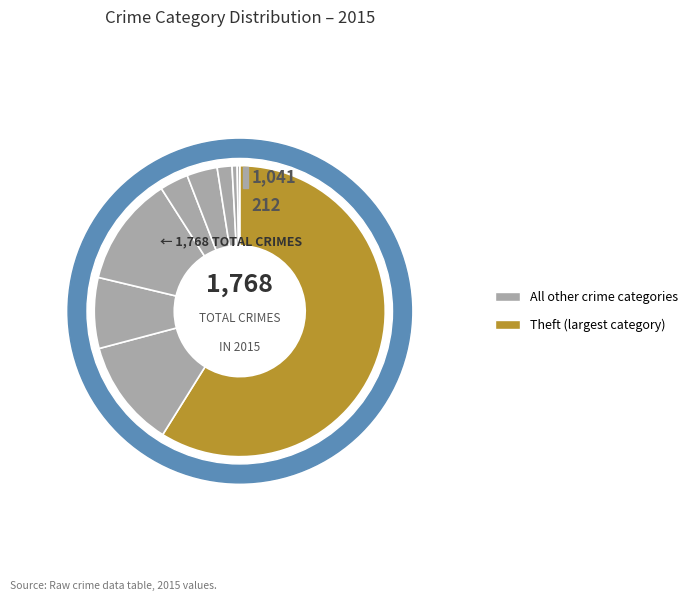

Does Theft represent more than half of the total?

Yes